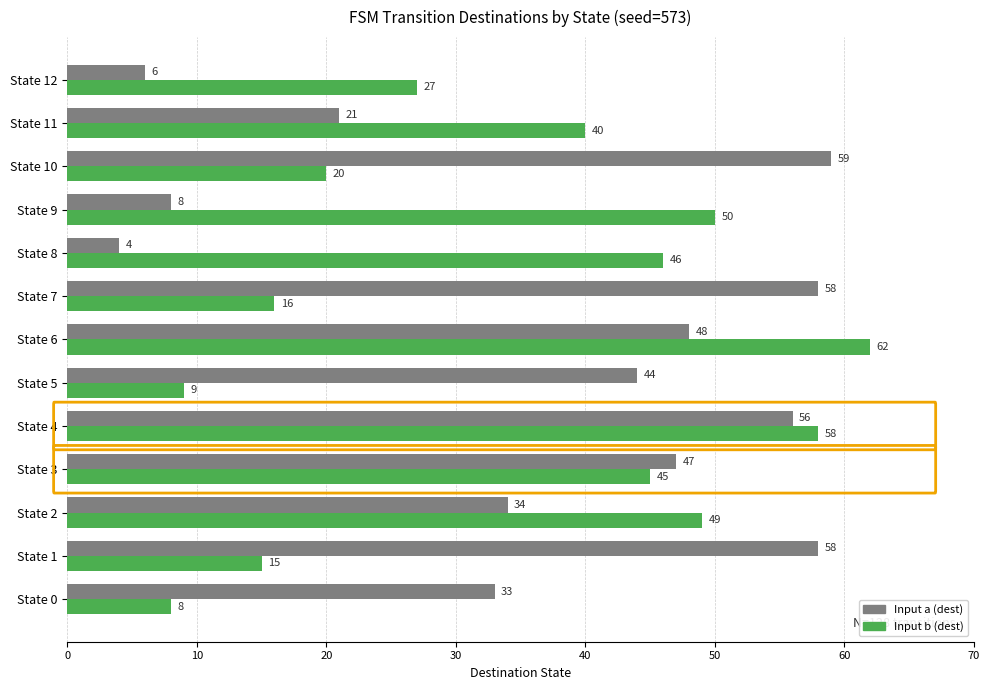

At which label is Input b (dest) closest to 35?

State 11